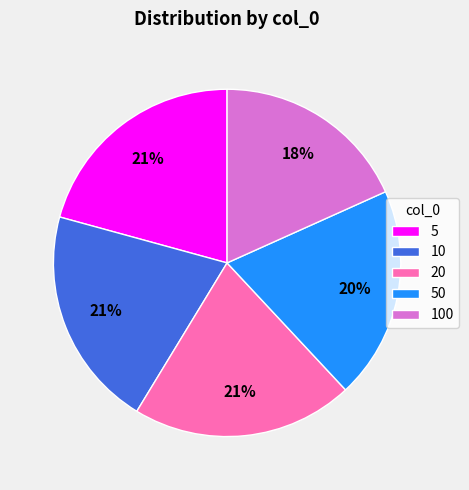

Is it true that 50 is 20% of the pie?

True